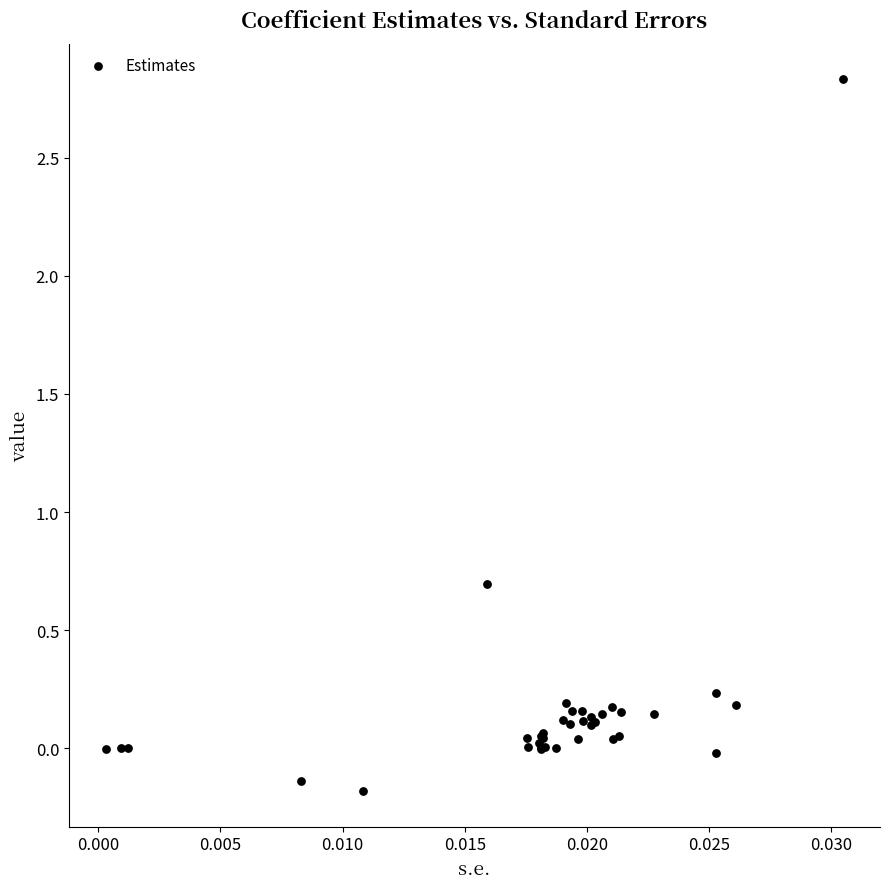

What Y value in the scatter plot is closest to 1?

0.7